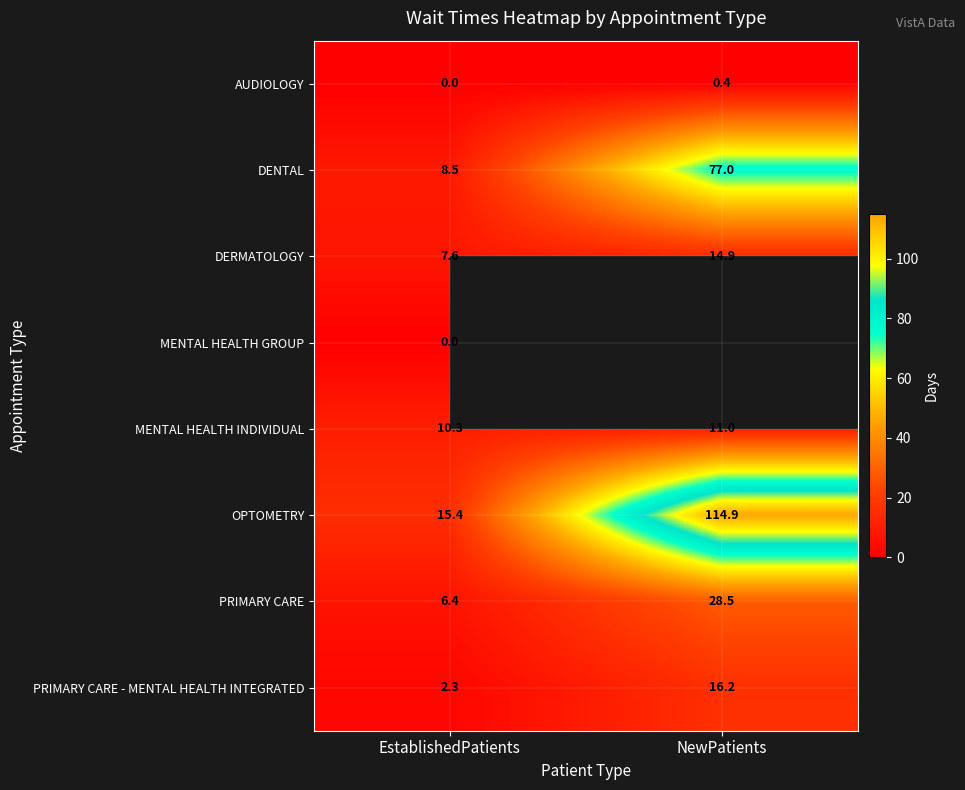

How many series are shown in this chart?

8